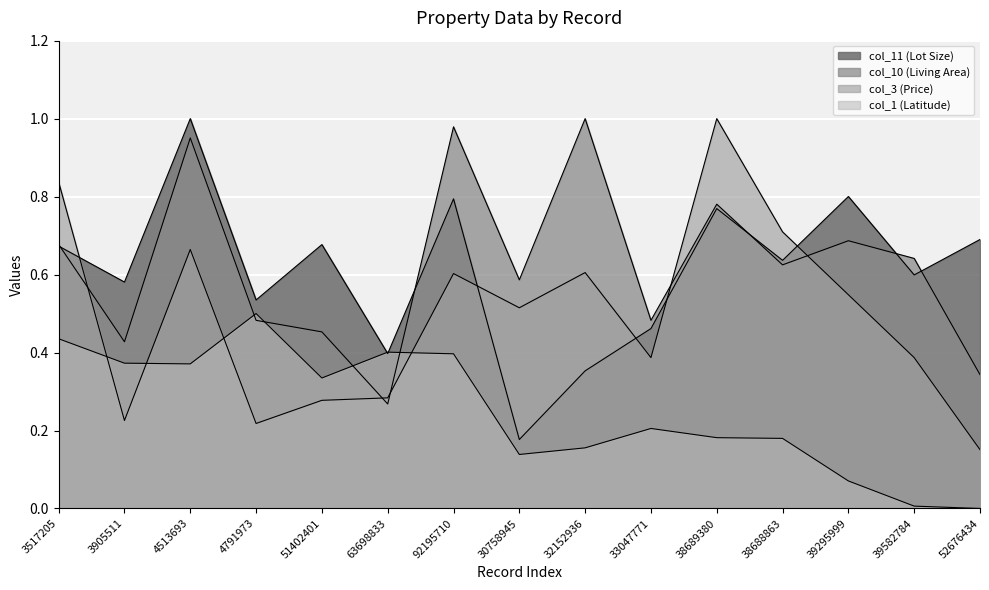

What position from the right is 33047771?

6